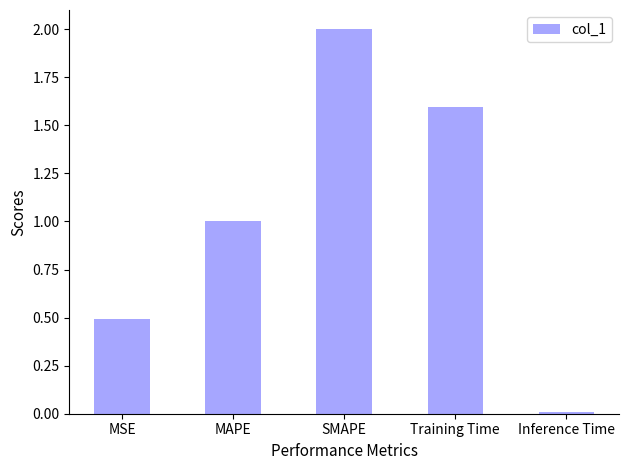

What is the greatest value displayed?

2.0